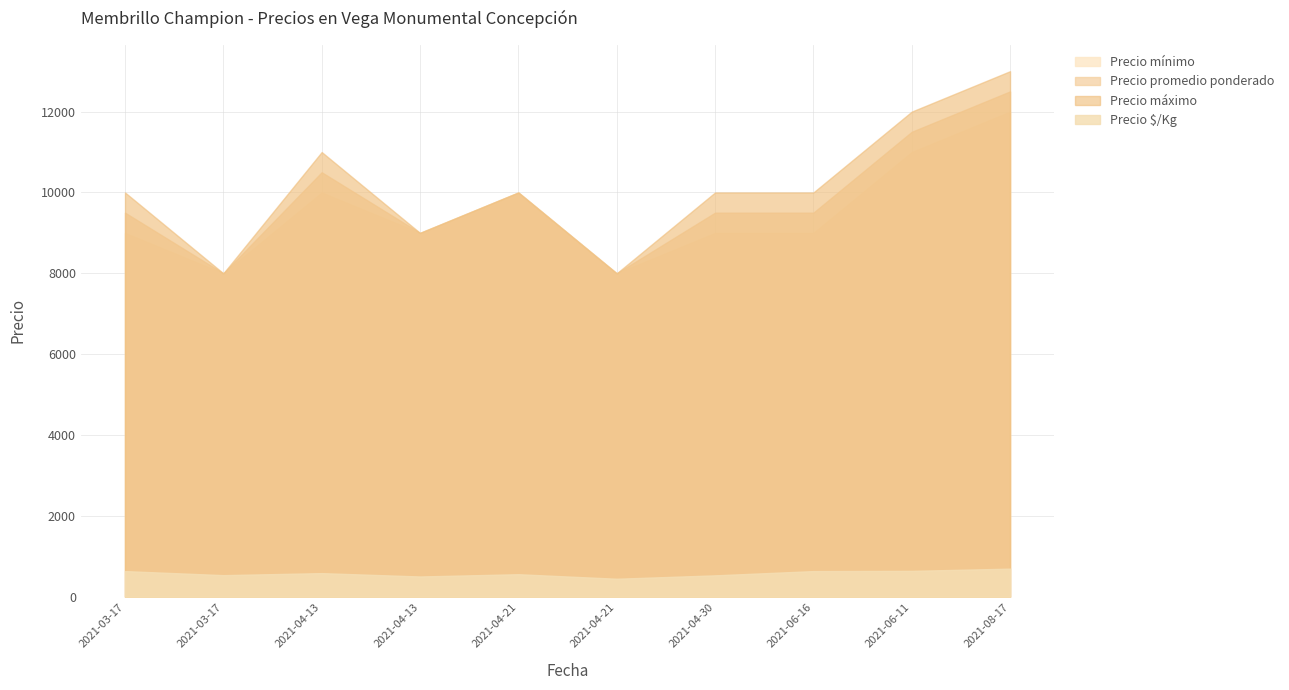

At which category is the sum across all series the highest?

2021-08-17